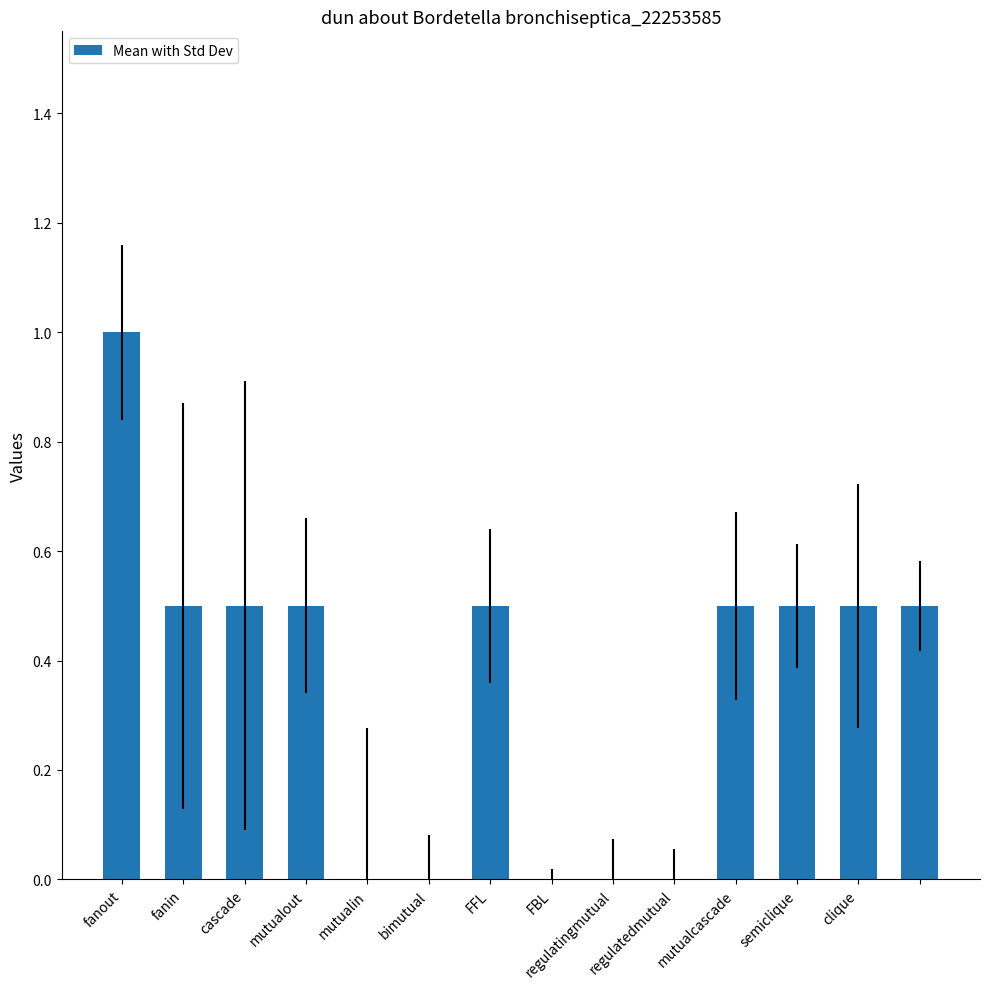

What is the sum of all values?

5.0